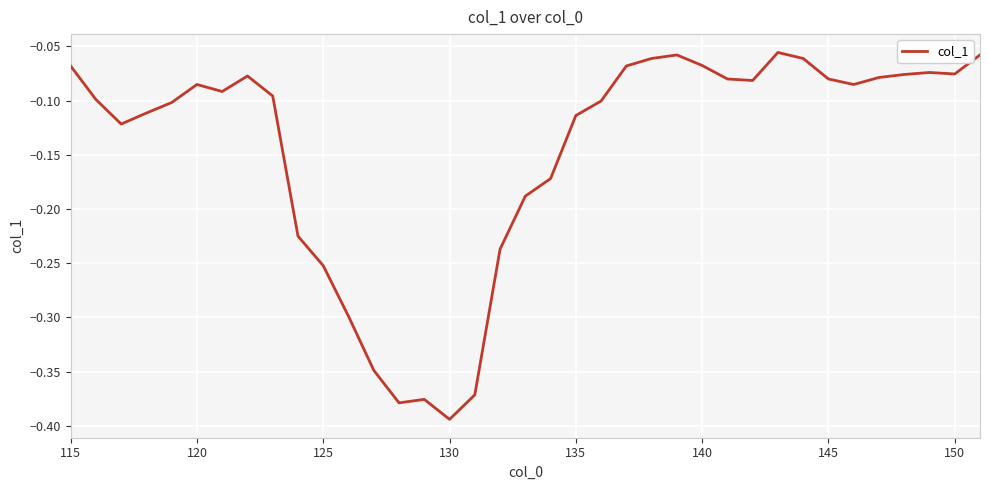

What is the average value?

-0.1